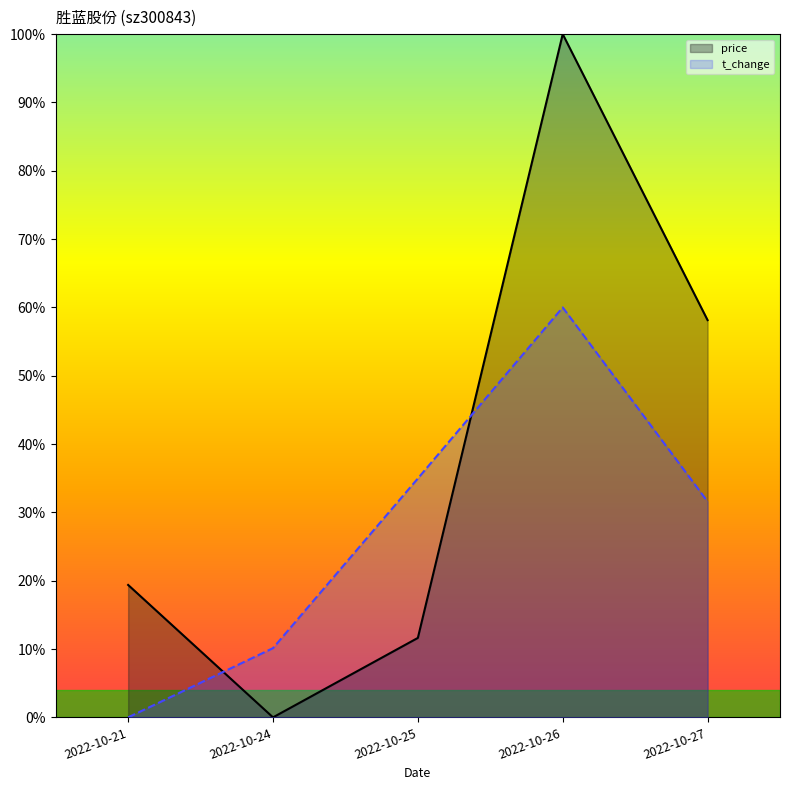

At how many categories does at least one series exceed 0?

5